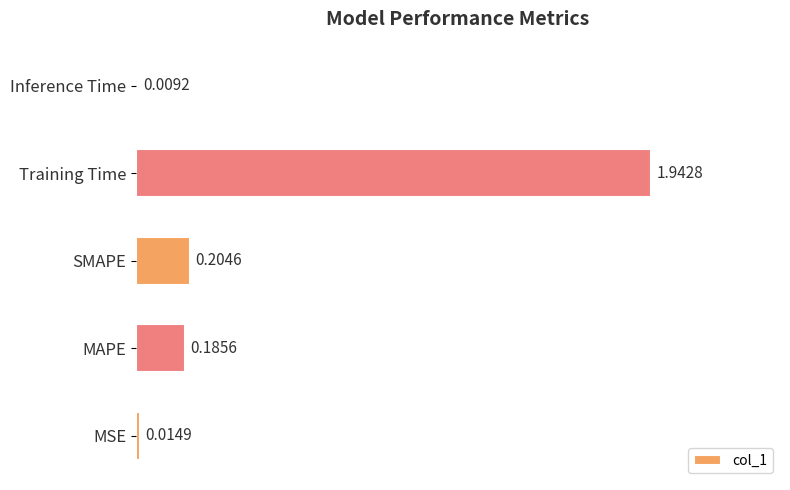

At which category does the chart reach its minimum across all series?

Inference Time